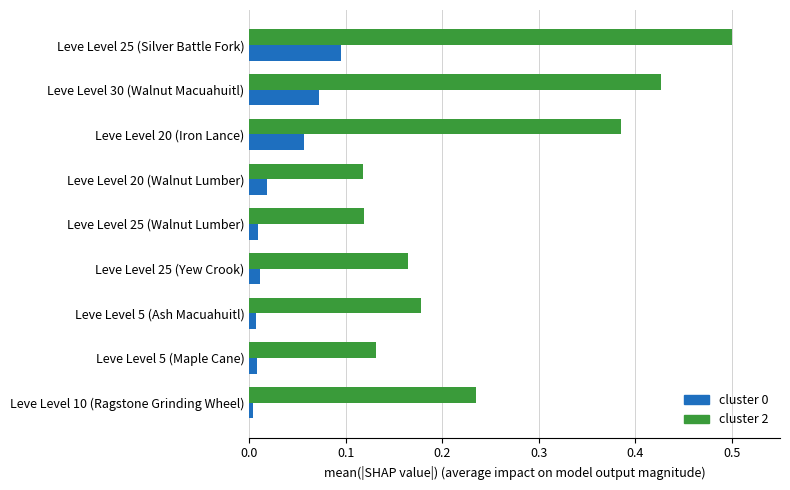

At which category is the sum across all series the highest?

Leve Level 25 (Silver Battle Fork)